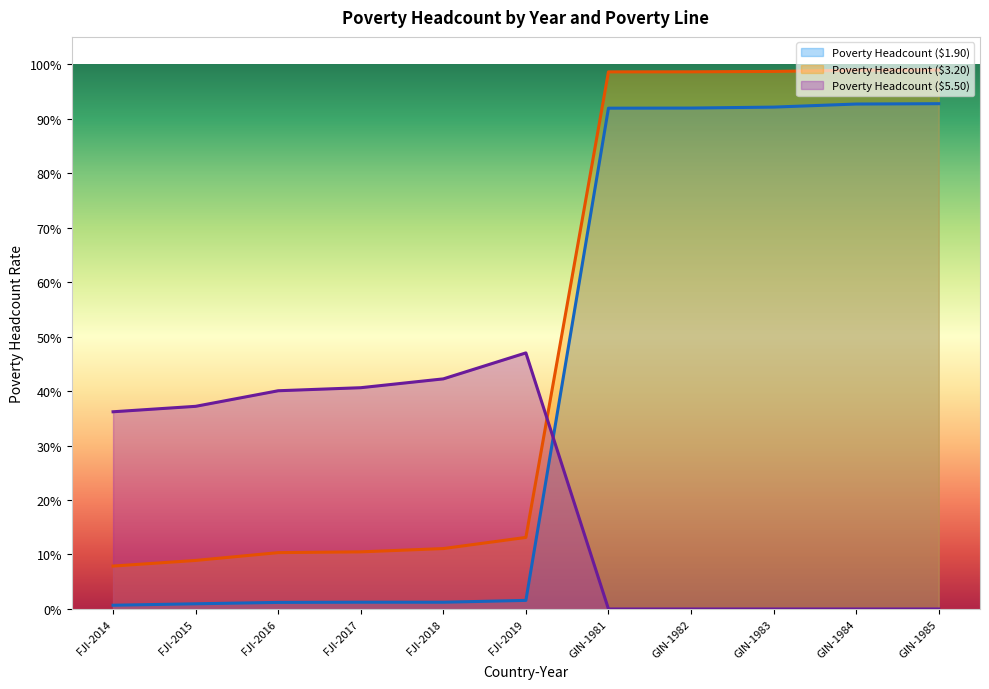

What is the sum of all Poverty Headcount ($1.90) values?

4.7